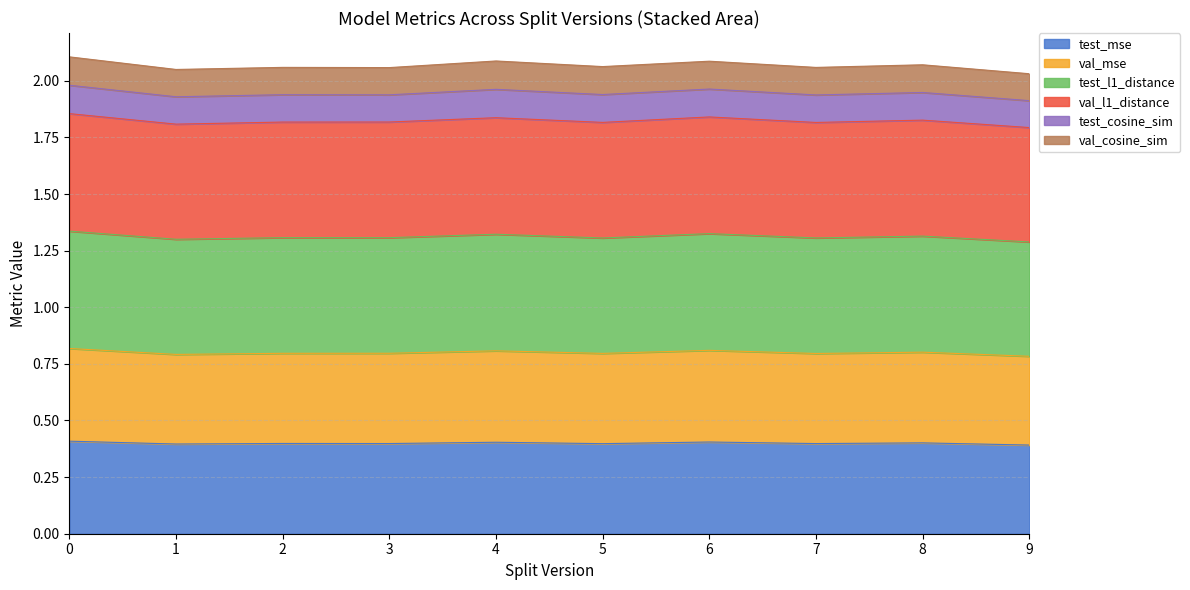

How many data points does each series have?

10